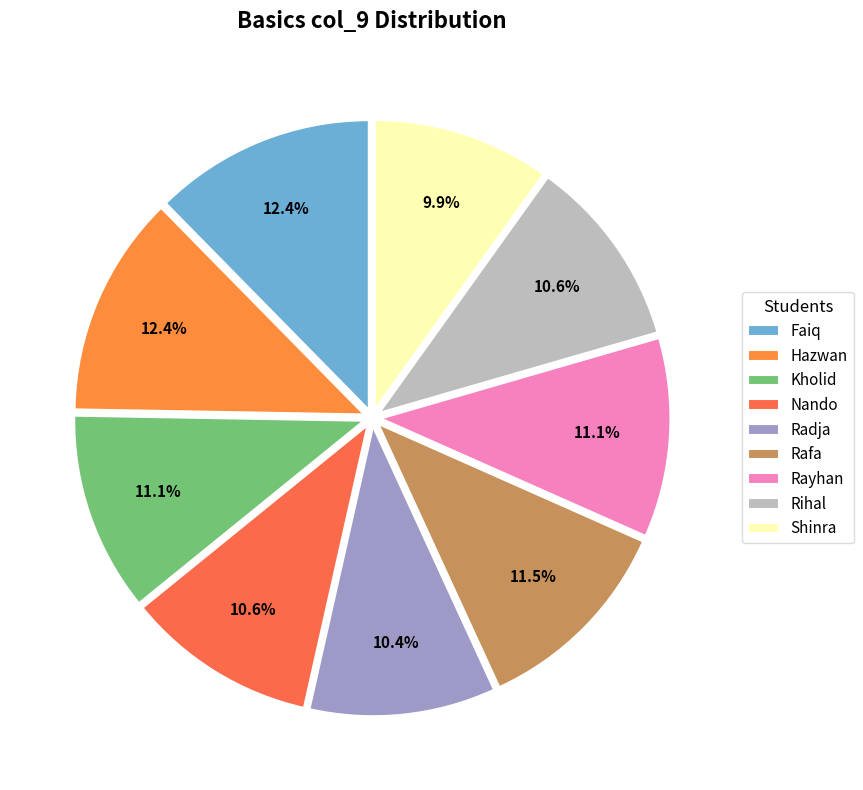

Is Kholid the majority of the pie?

No